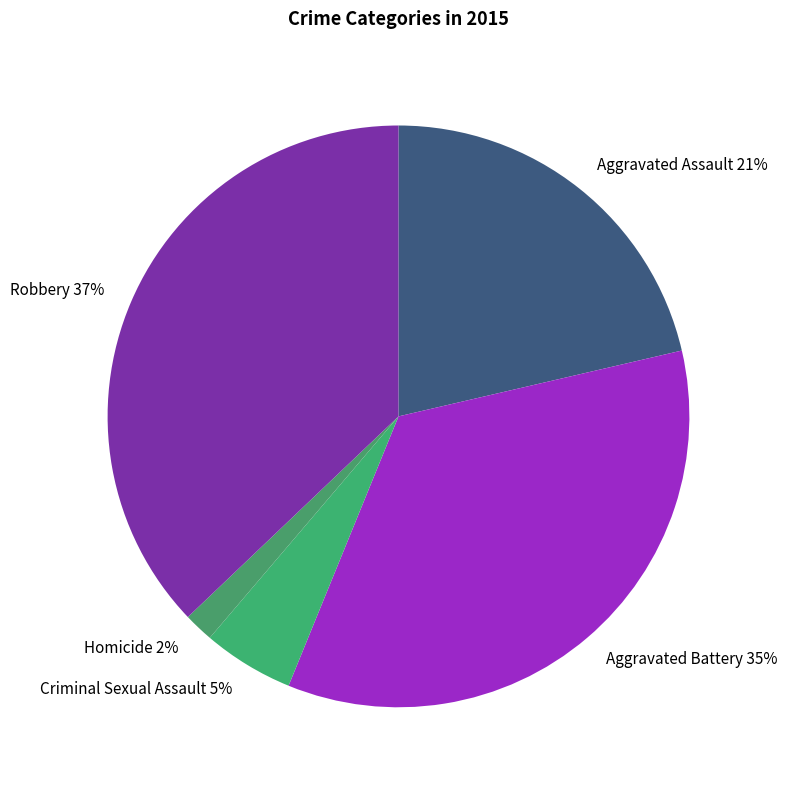

Is Homicide the majority of the pie?

No